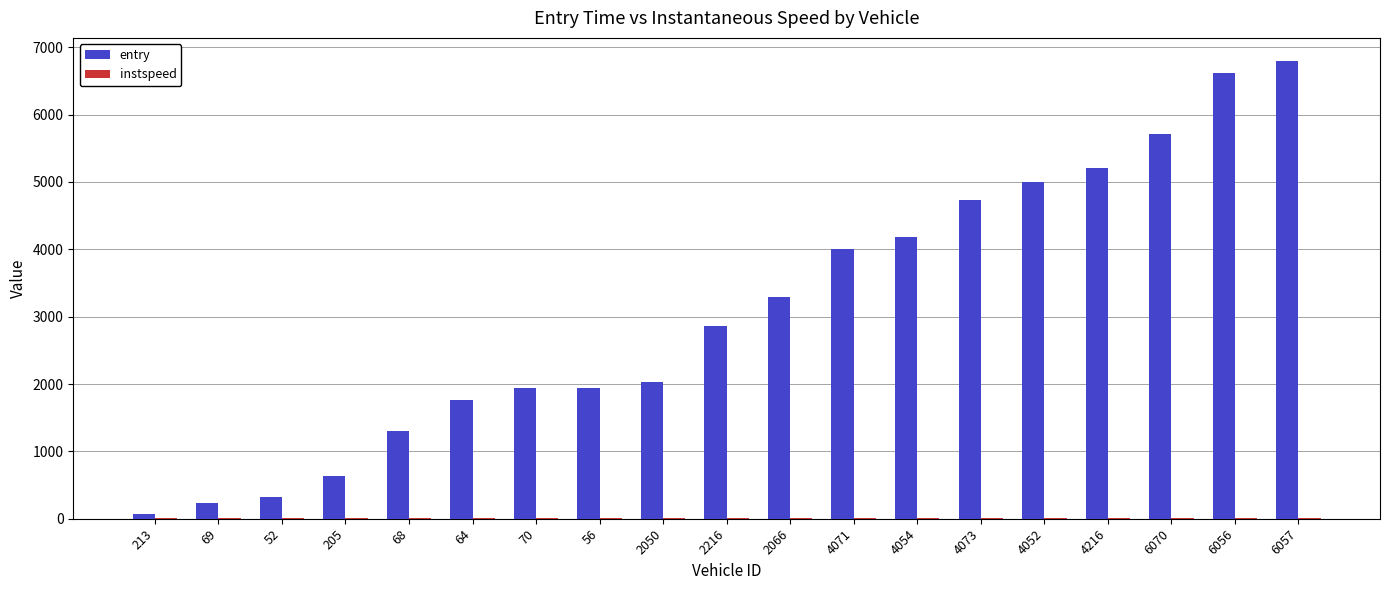

Is it true that entry equals 5205.1 at 4216?

True